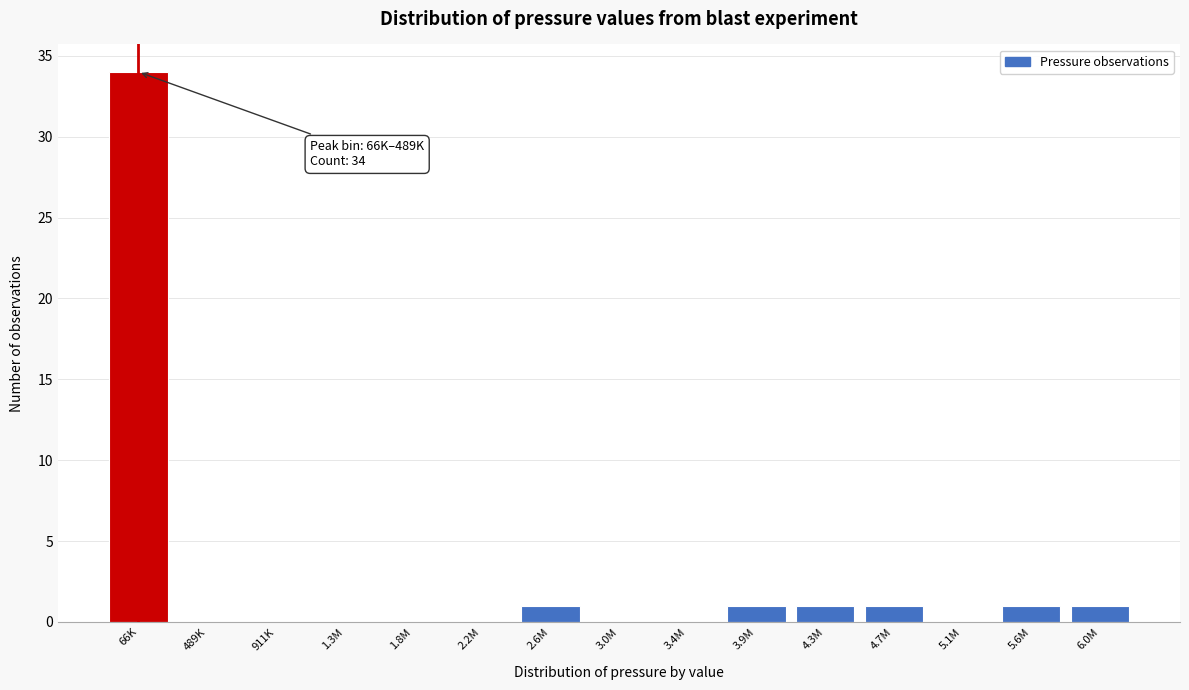

Reading left to right, what are all the values shown in this chart?

66K=34	489K=0	911K=0	1.3M=0	1.8M=0	2.2M=0	2.6M=1	3.0M=0	3.4M=0	3.9M=1	4.3M=1	4.7M=1	5.1M=0	5.6M=1	6.0M=1